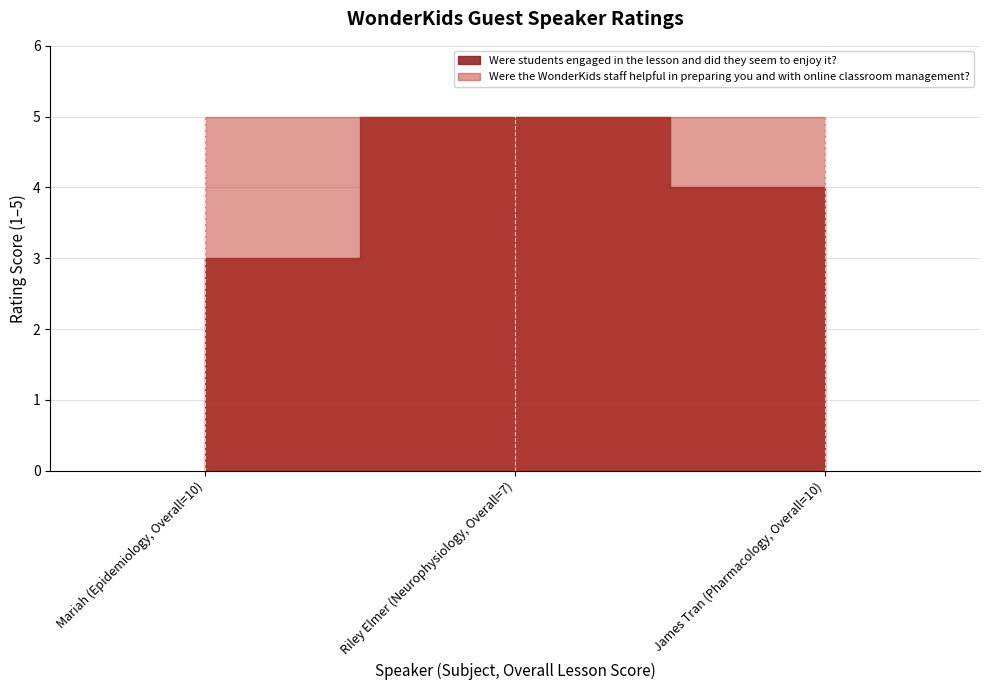

Where is Were the WonderKids staff helpful in preparing you and with online classroom management? nearest to the value 5?

Mariah (Epidemiology, Overall=10)